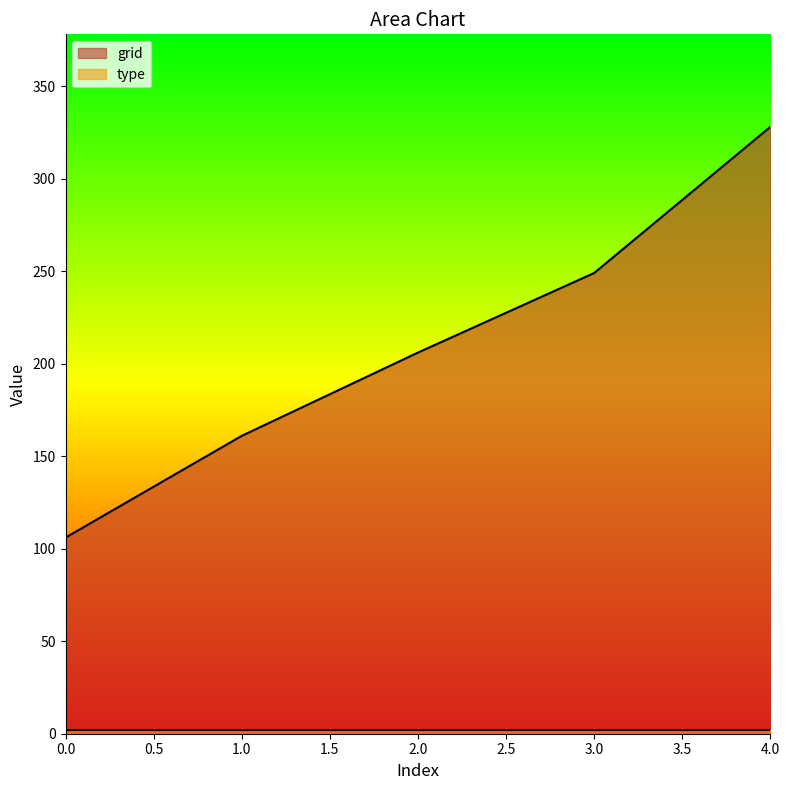

What is the sum of all values?

1050